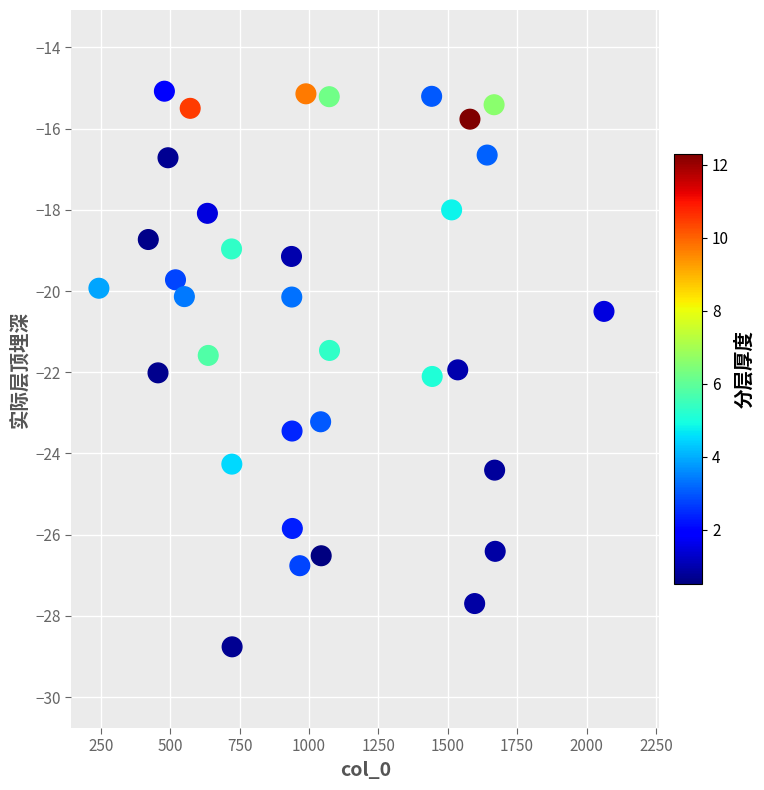

What is the range of X values (max minus min)?

1820.0